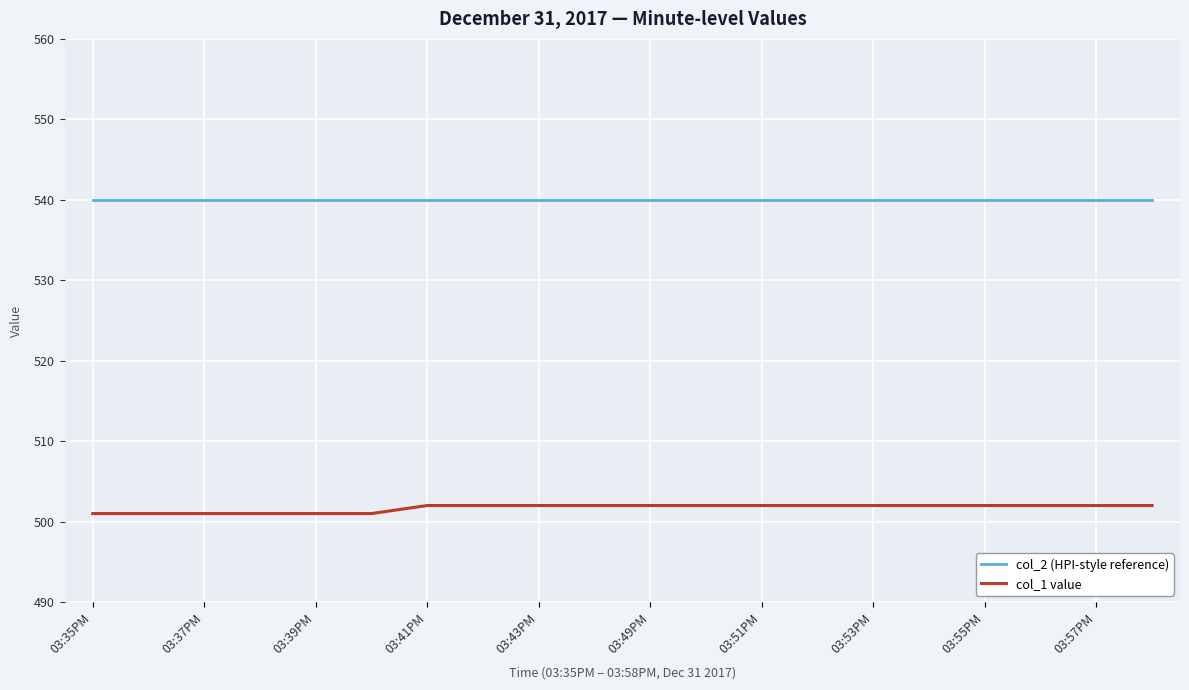

List the series in order of their overall mean, highest first.

col_2 (HPI-style reference), col_1 value